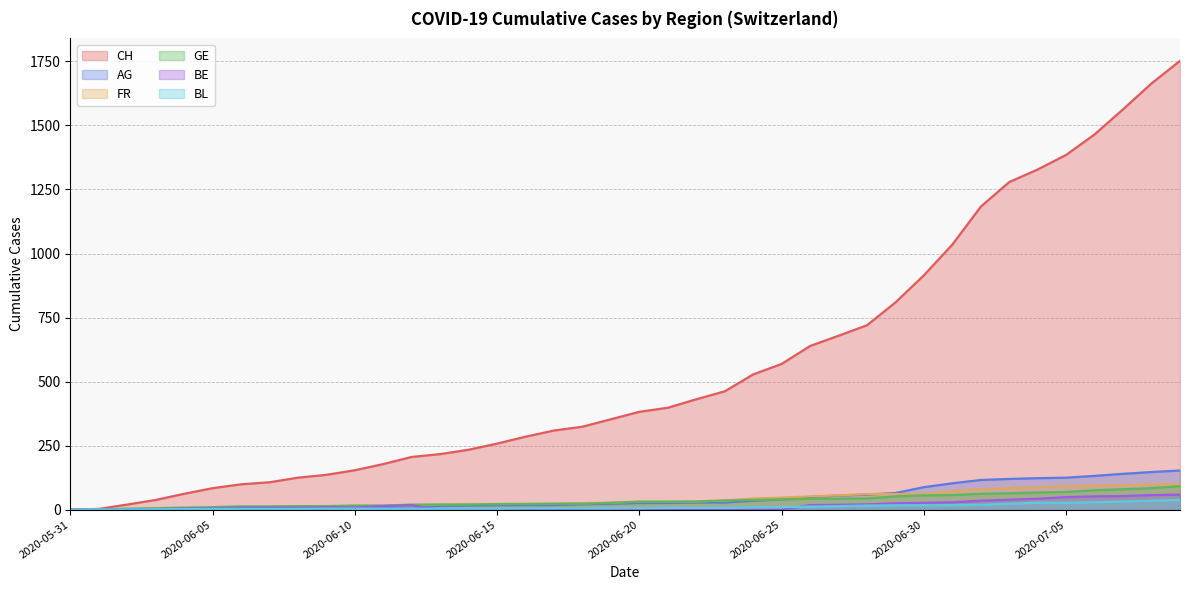

At how many categories does at least one series exceed 1433?

4